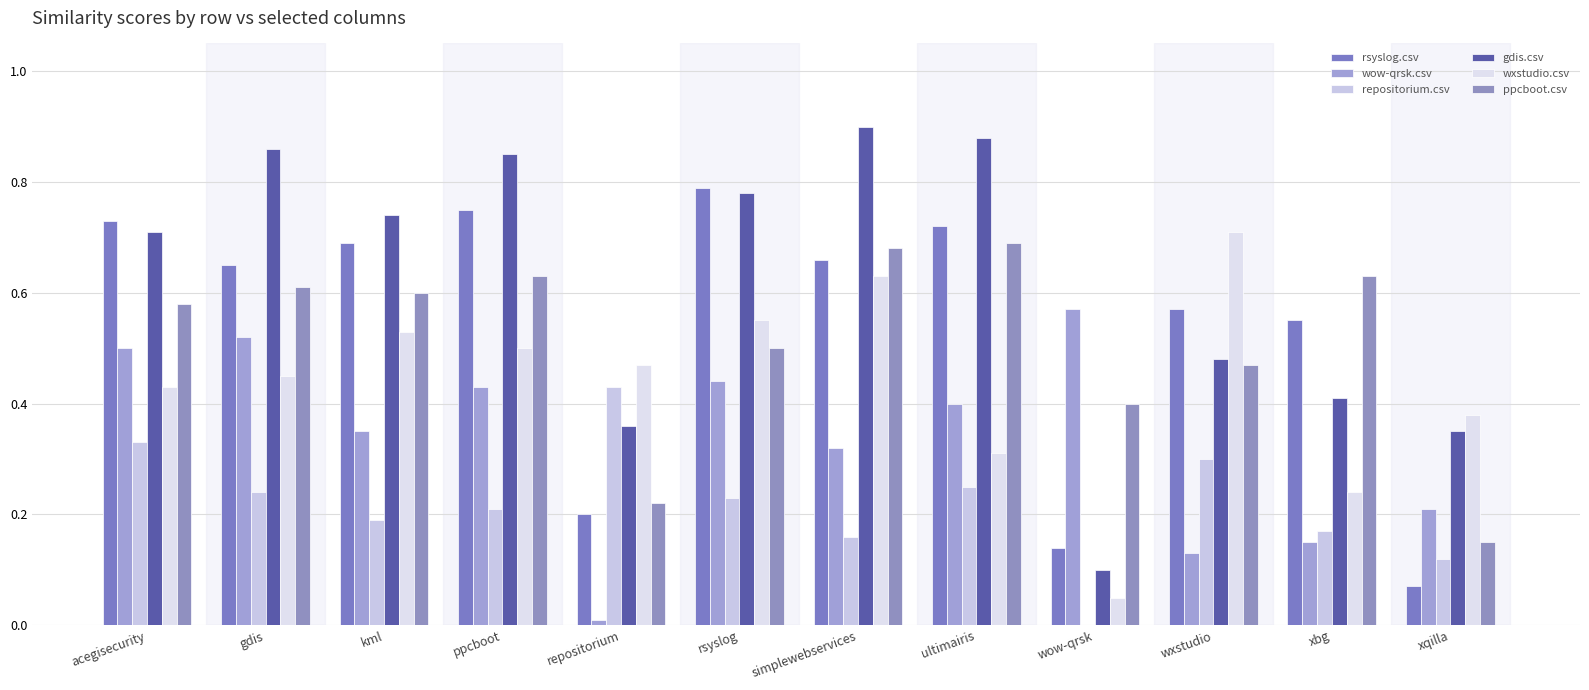

Does the chart contain stacked bars?

No